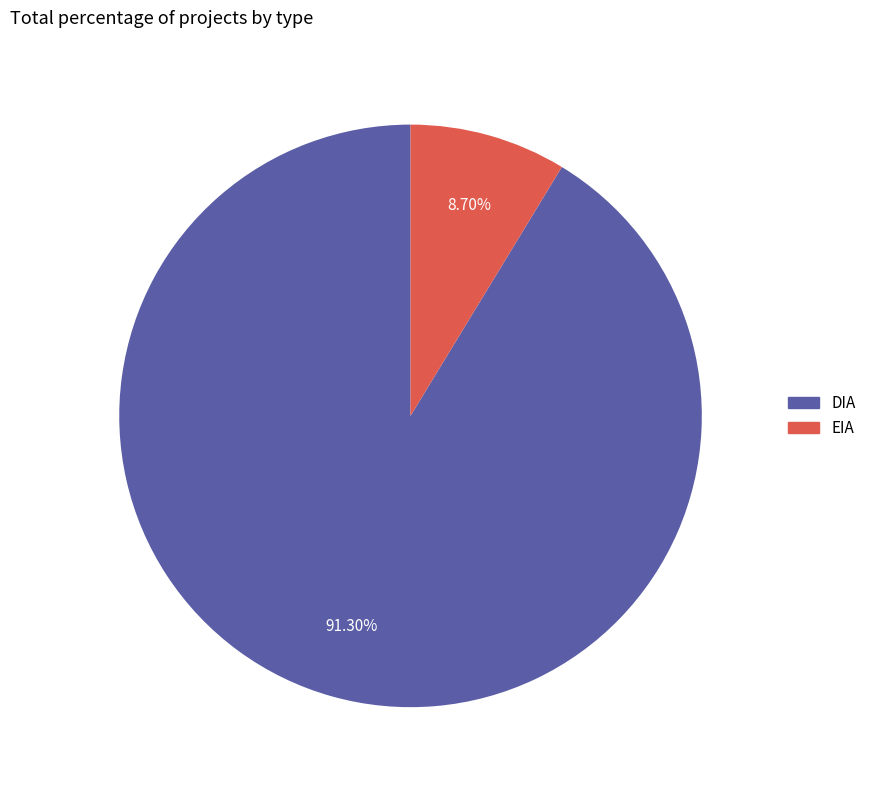

Which slice is the largest?

DIA